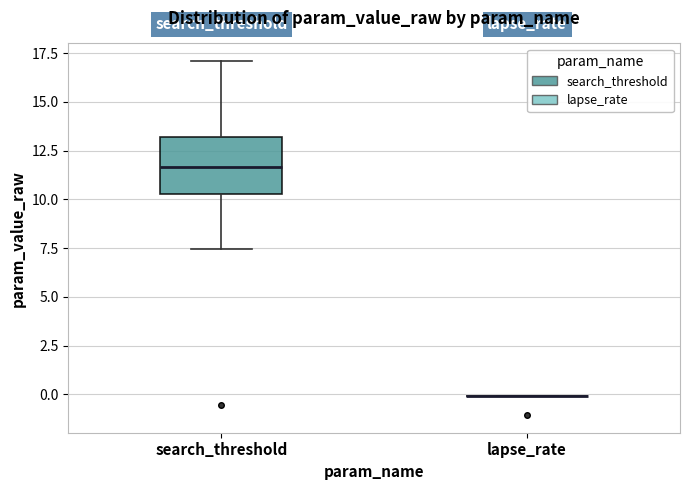

Reading left to right, transcribe this box plot: for each box, give where its median line is, the range the box spans, and where its two whiskers end, as read against the y-axis. The values are not printed on the chart, so give them approximately, as read against the axis.

search_threshold: median 11.5, box 10.5 to 13.0, whiskers 7.5 to 17.0
lapse_rate: box collapsed to a line at 0.0, whiskers 0.0 to 0.0